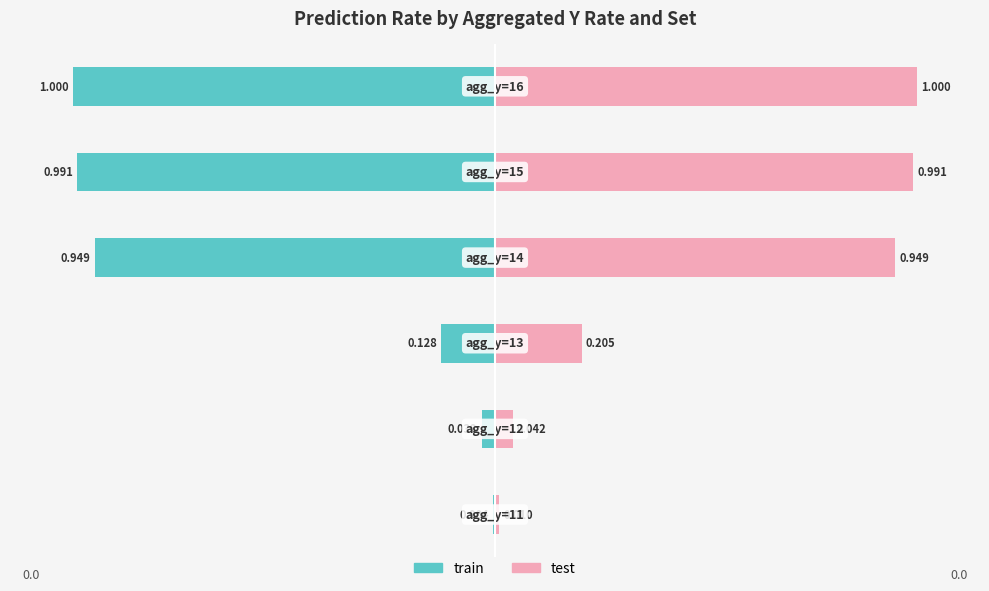

What is the maximum value for test?

1.0